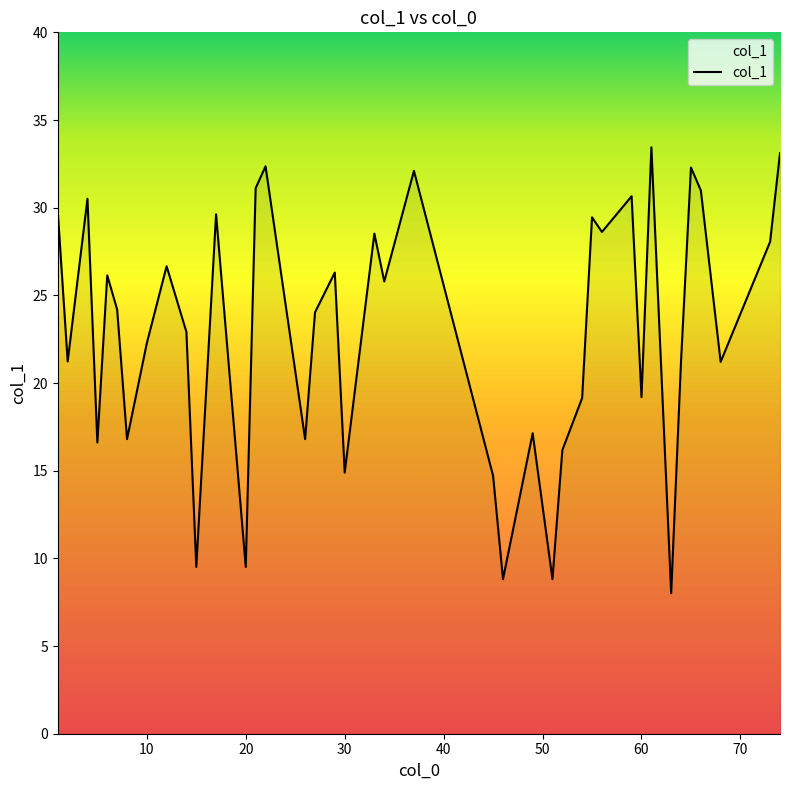

What is the maximum value shown in the chart?

33.4